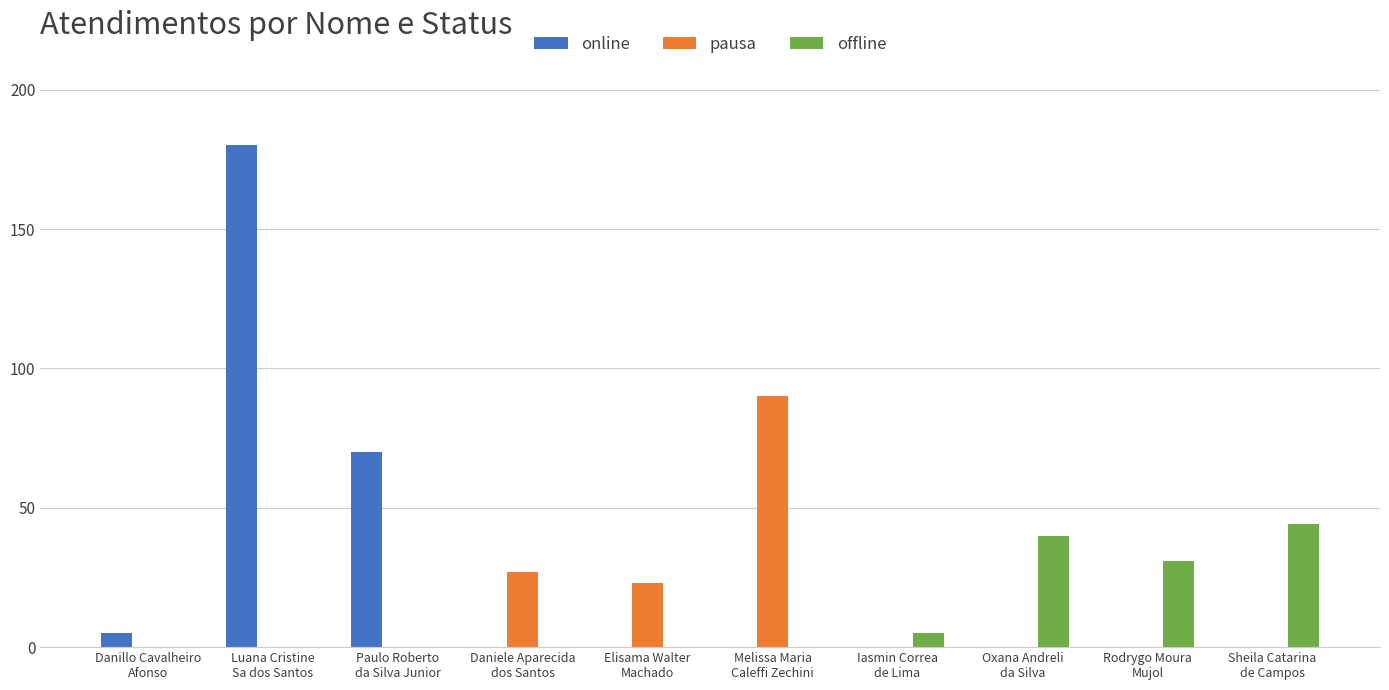

Reading left to right, what are all the values shown in this chart?

online: 5	180	70	0	0	0	0	0	0	0
pausa: 0	0	0	27	23	90	0	0	0	0
offline: 0	0	0	0	0	0	5	40	31	44